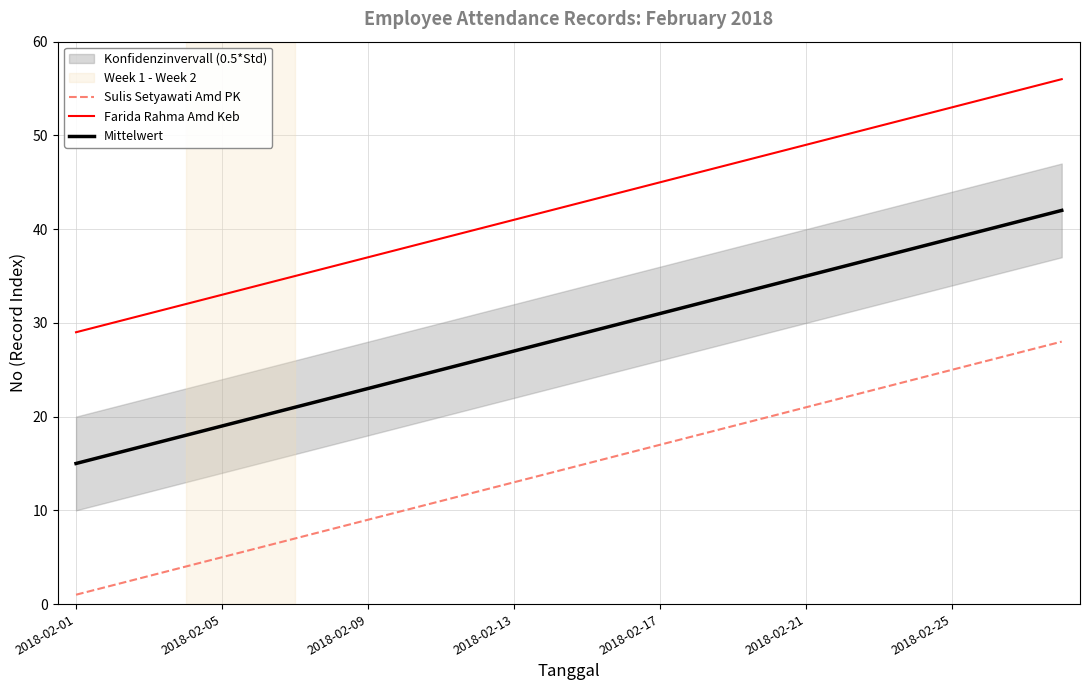

At which category does the chart reach its minimum across all series?

2018-02-01